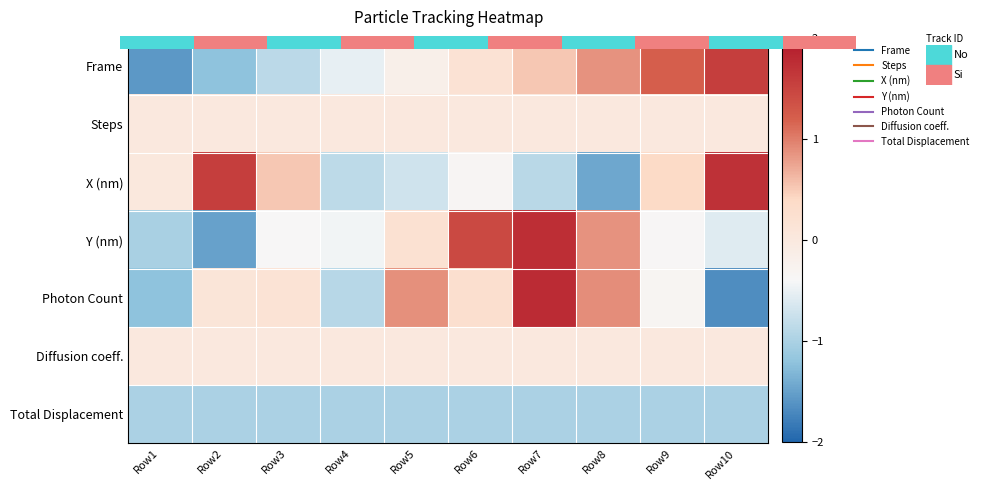

At which category is the sum across all series the highest?

Row7